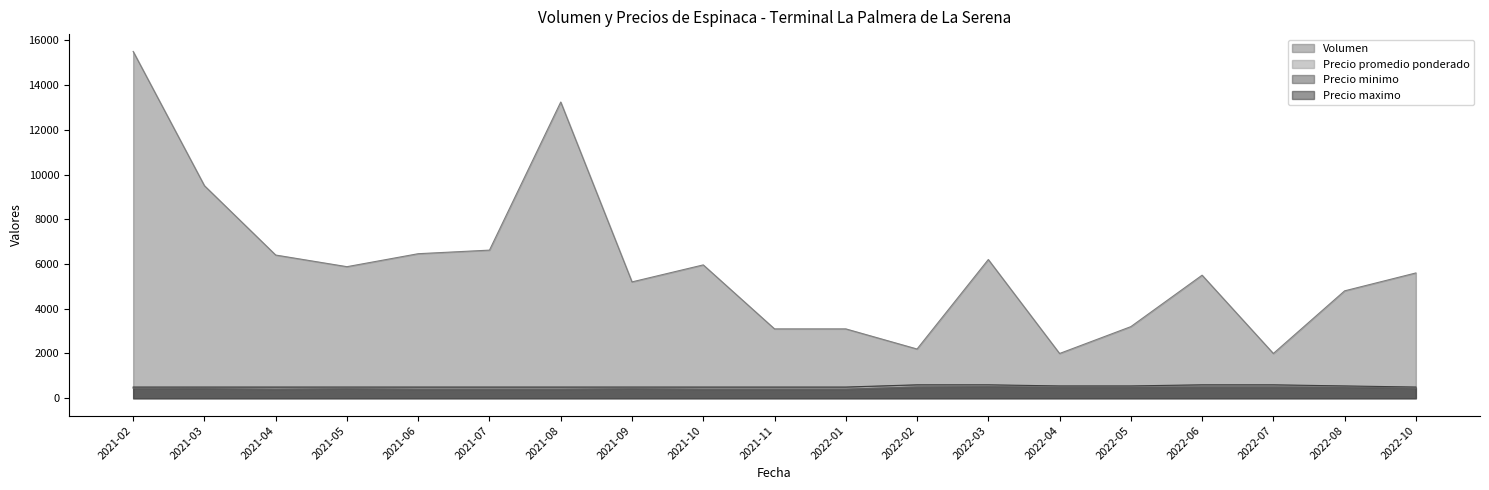

Reading left to right, extract all data points from this chart.

Volumen: 15500	9500	6400	5880	6460	6620	13240	5200	5960	3100	3100	2200	6200	2000	3200	5500	2000	4800	5600
Precio promedio ponderado: 468	456	450	463	450	450	450	463	450	450	450	550	556	525	525	550	550	525	475
Precio minimo: 450	433	400	425	400	400	400	425	400	400	400	500	517	500	500	500	500	500	450
Precio maximo: 500	500	500	500	500	500	500	500	500	500	500	600	600	550	550	600	600	550	500